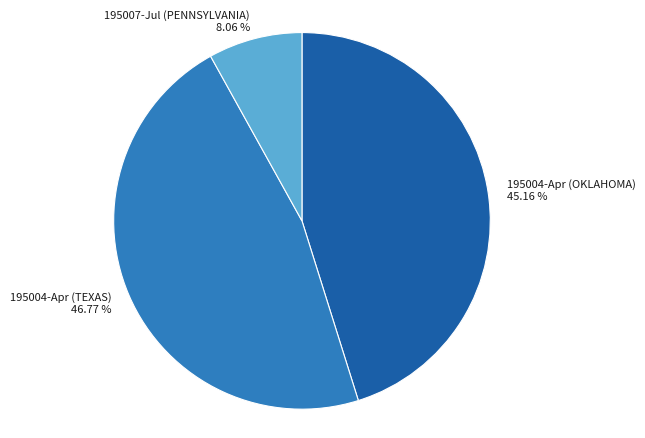

Is there any slice that represents more than half of the pie?

No